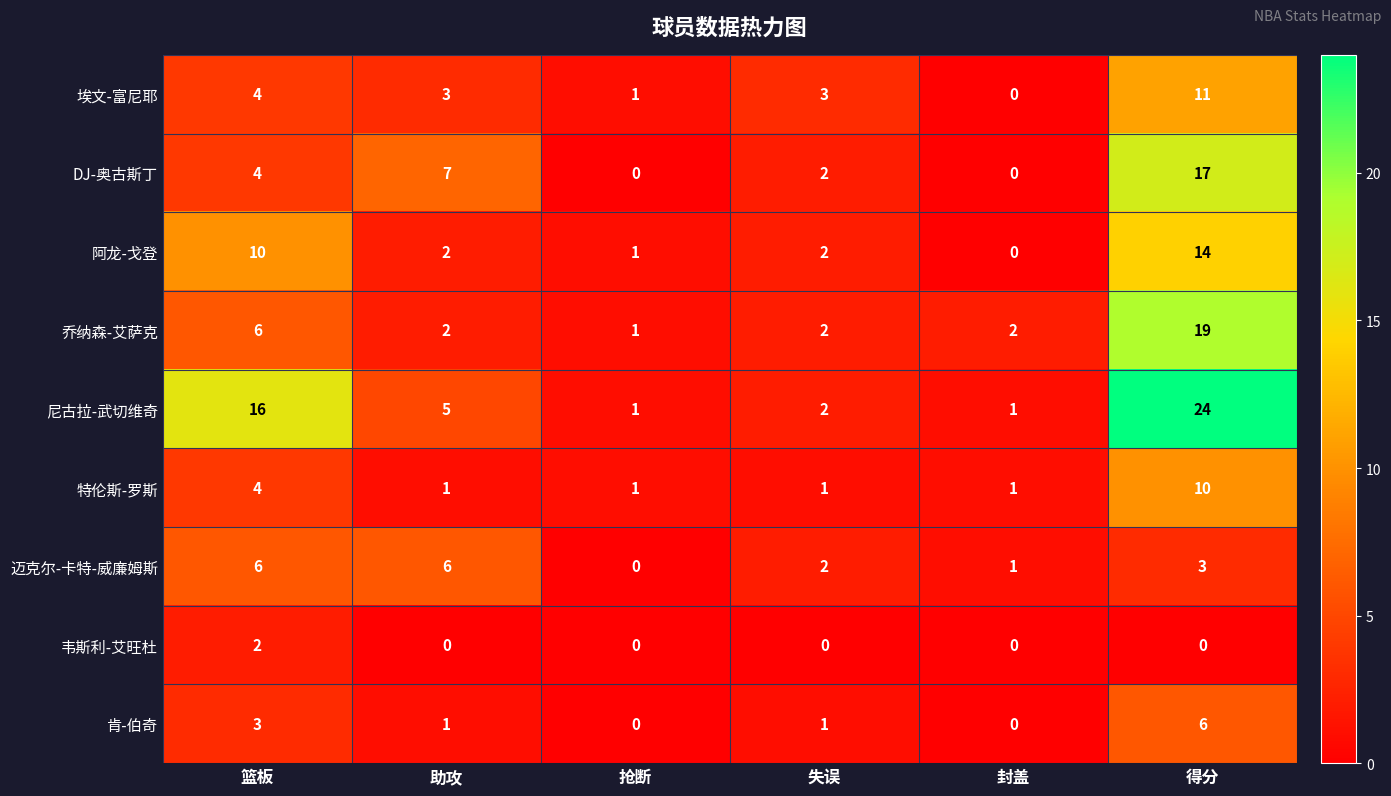

Which series has the largest total across all categories?

尼古拉-武切维奇